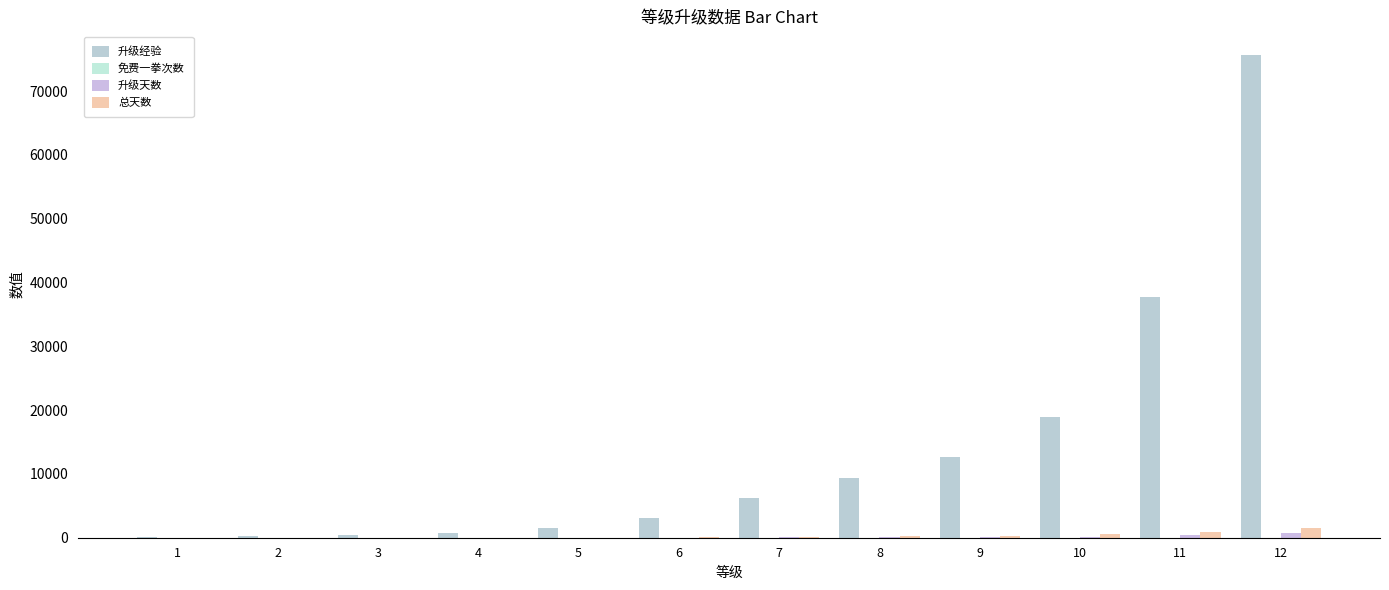

Reading left to right, transcribe all the data shown in this chart.

升级经验: 100	200	400	700	1600	3100	6300	9400	12600	18900	37800	75600
免费一拳次数: 5	6	7	8	9	10	11	12	13	14	15	16
升级天数: 1	2	4	7	16	30	60	90	120	180	360	720
总天数: 1	3	7	14	30	60	120	210	330	510	870	1590